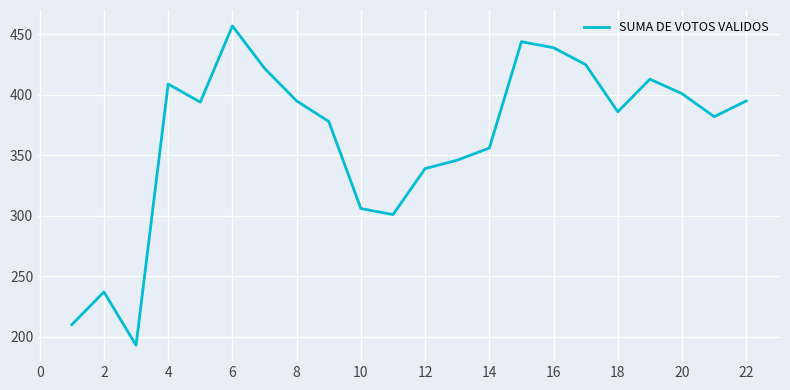

What is the sum of all values?

8028